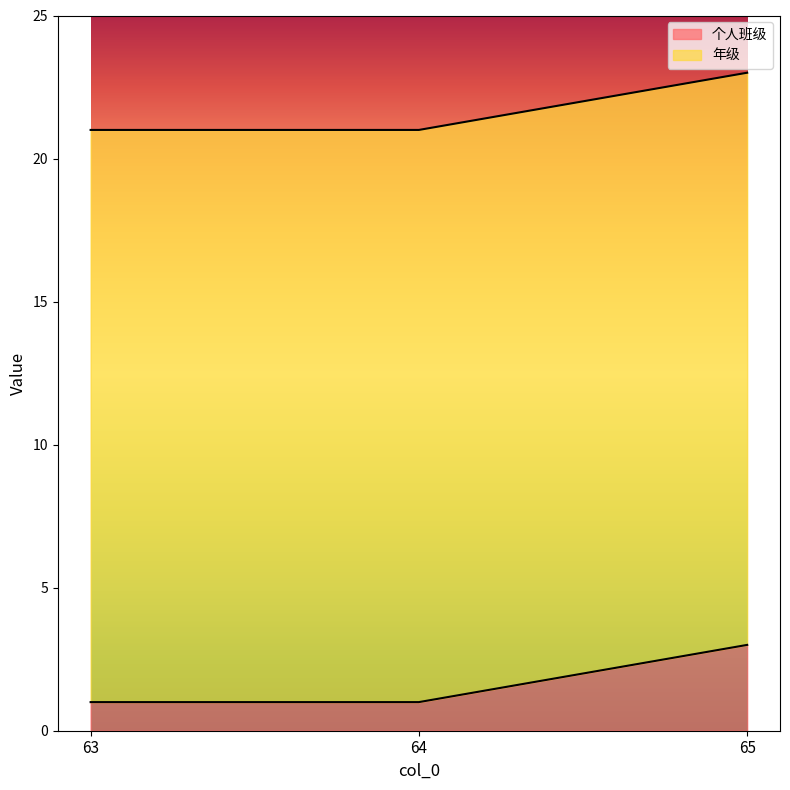

What is the value of the 2nd point from the left?

1